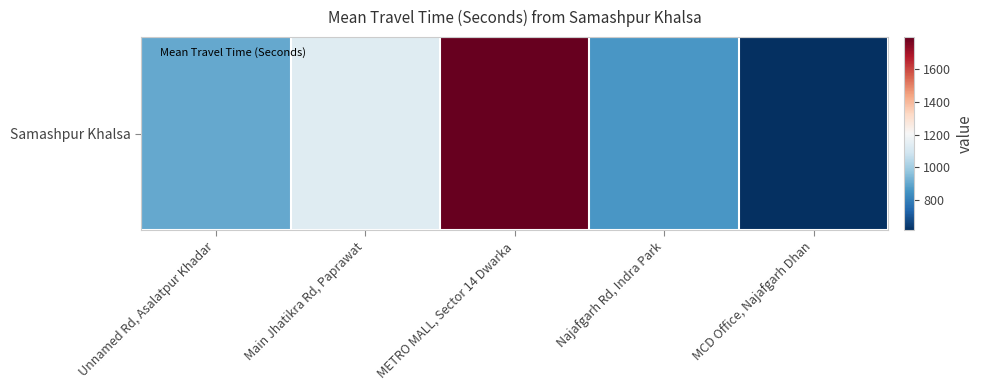

The chart shows a value of 458 at Main Jhatikra Rd, Paprawat. True or false?

False